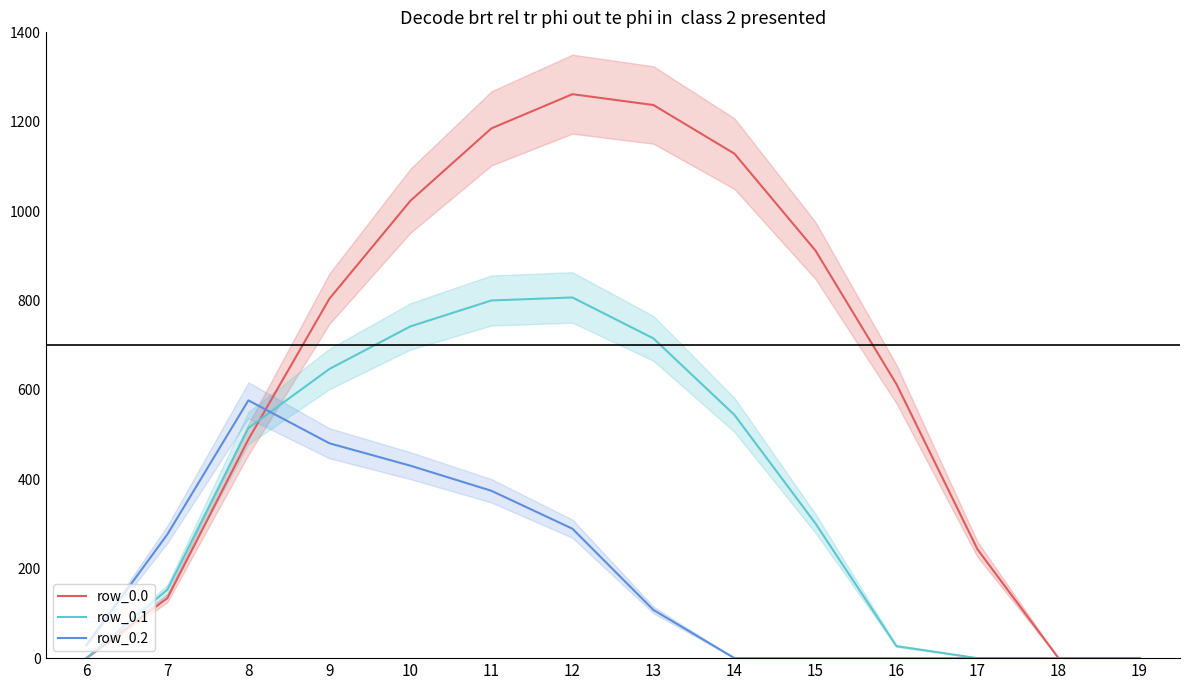

What is the difference between the maximum and minimum values in the row_0.2 series?

576.6